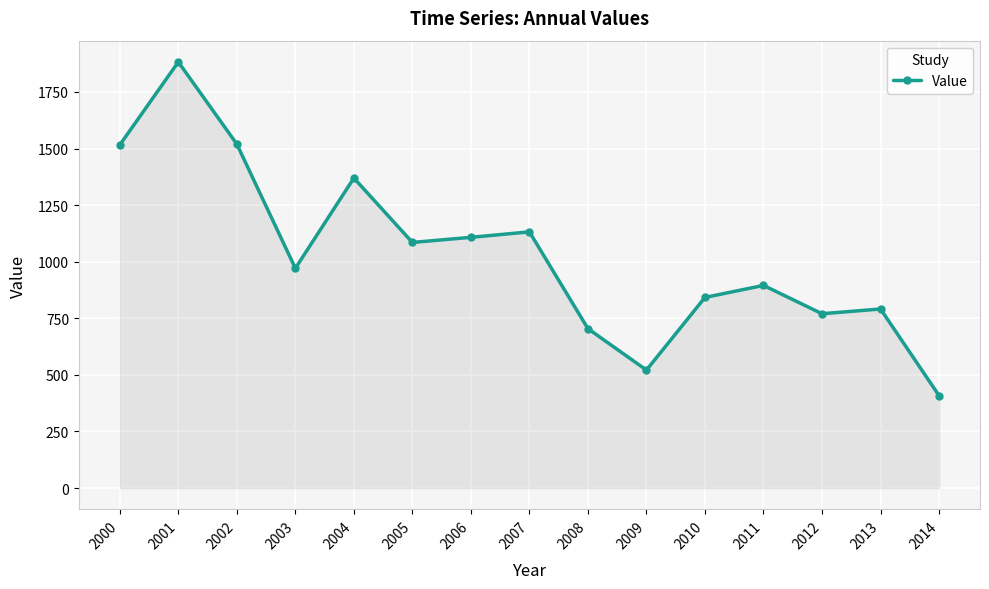

What is the value of the 11th point from the left?

842.2